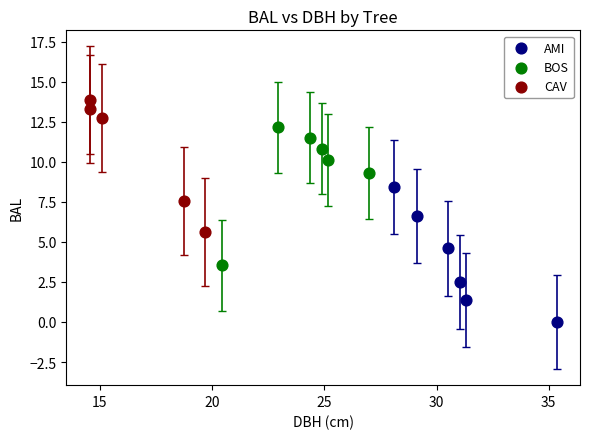

Which series reaches the maximum Y coordinate?

CAV